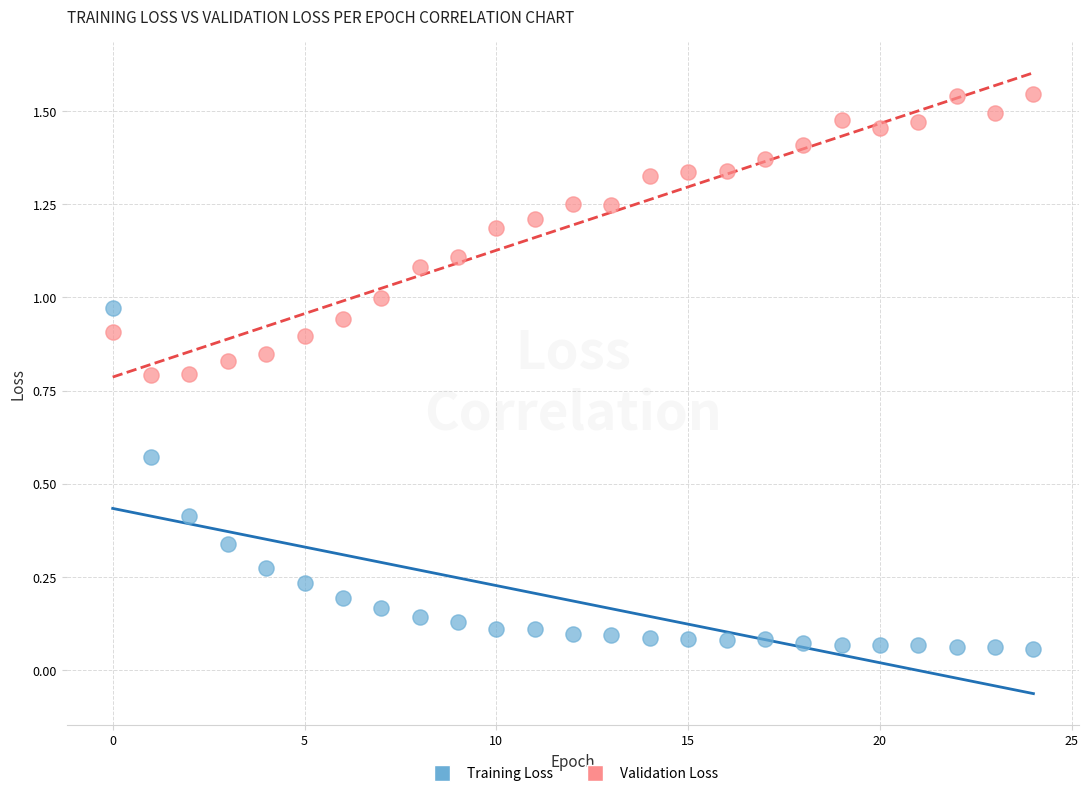

Which series reaches the maximum Y coordinate?

Validation Loss